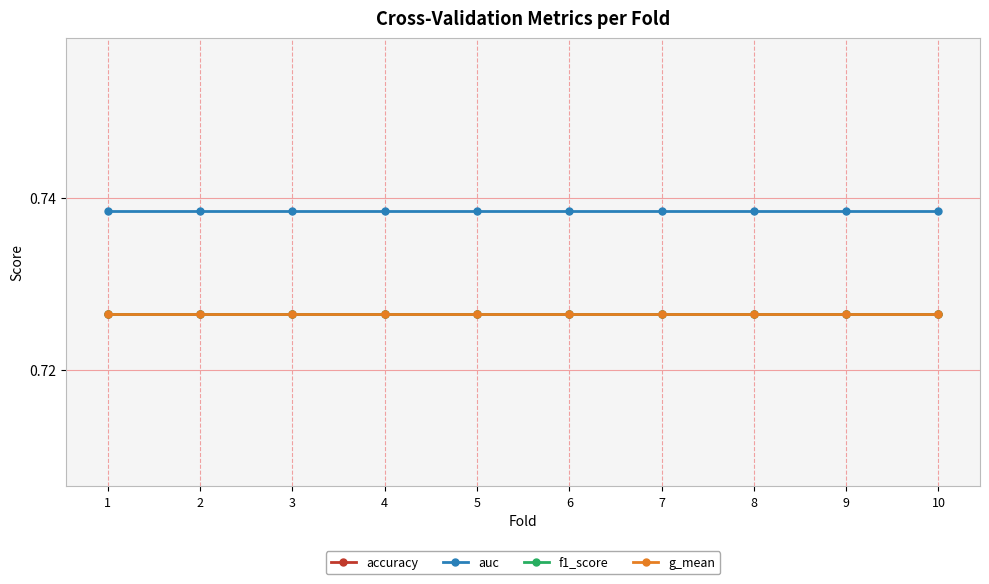

What is the value of the f1_score point at the 10th from the left?

0.7